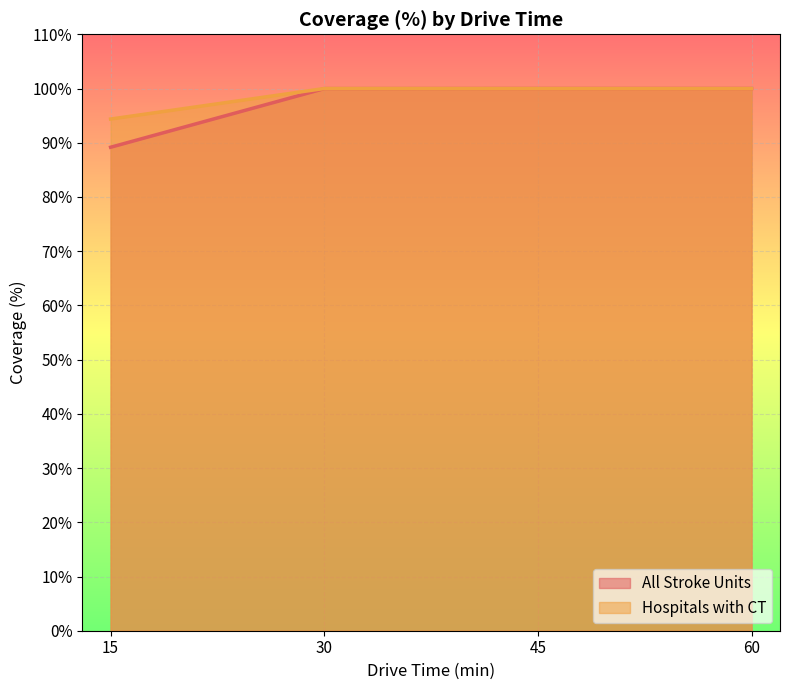

List the series in order of their overall mean, highest first.

Hospitals with CT, All Stroke Units